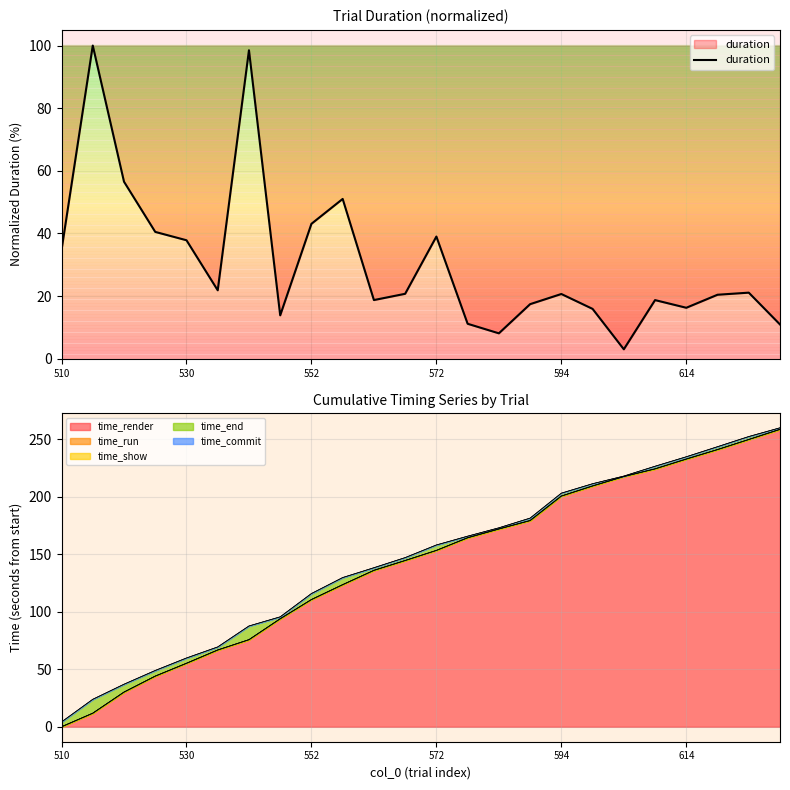

What is the highest value of the time_render series?

258.8